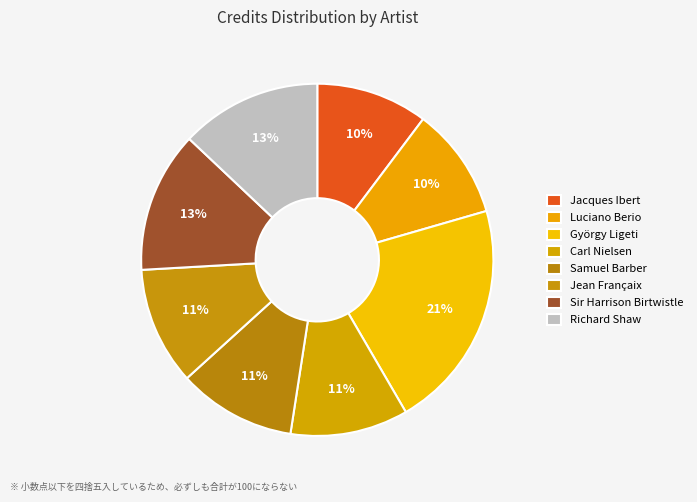

Count the number of slices in the pie.

8